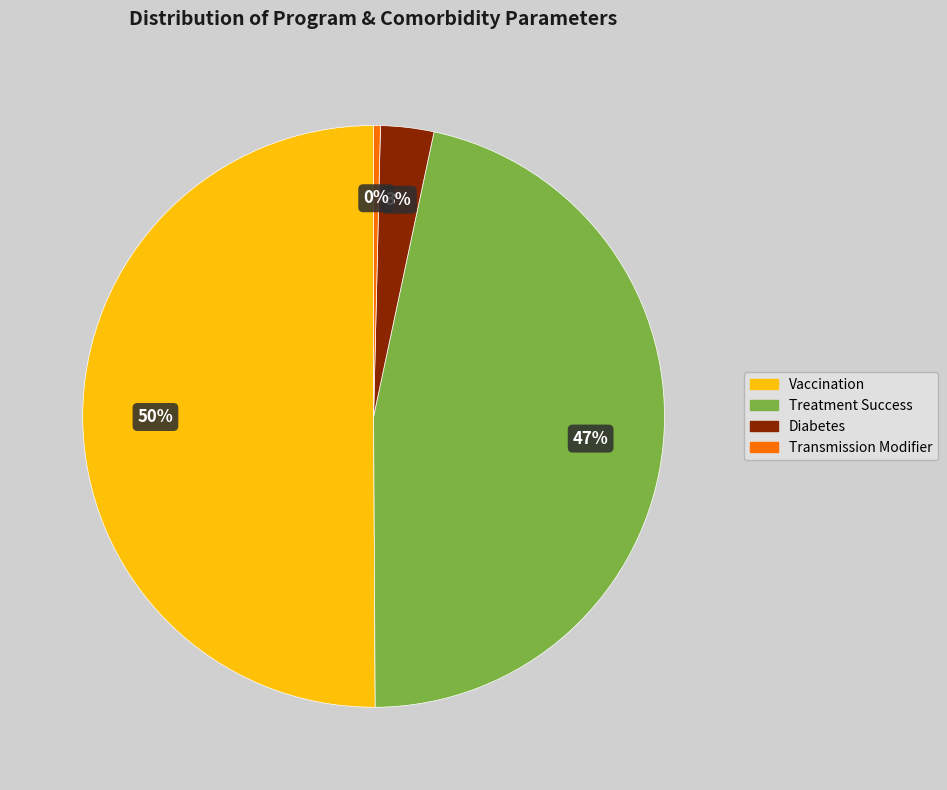

Which category has the smallest portion of the pie?

Transmission Modifier